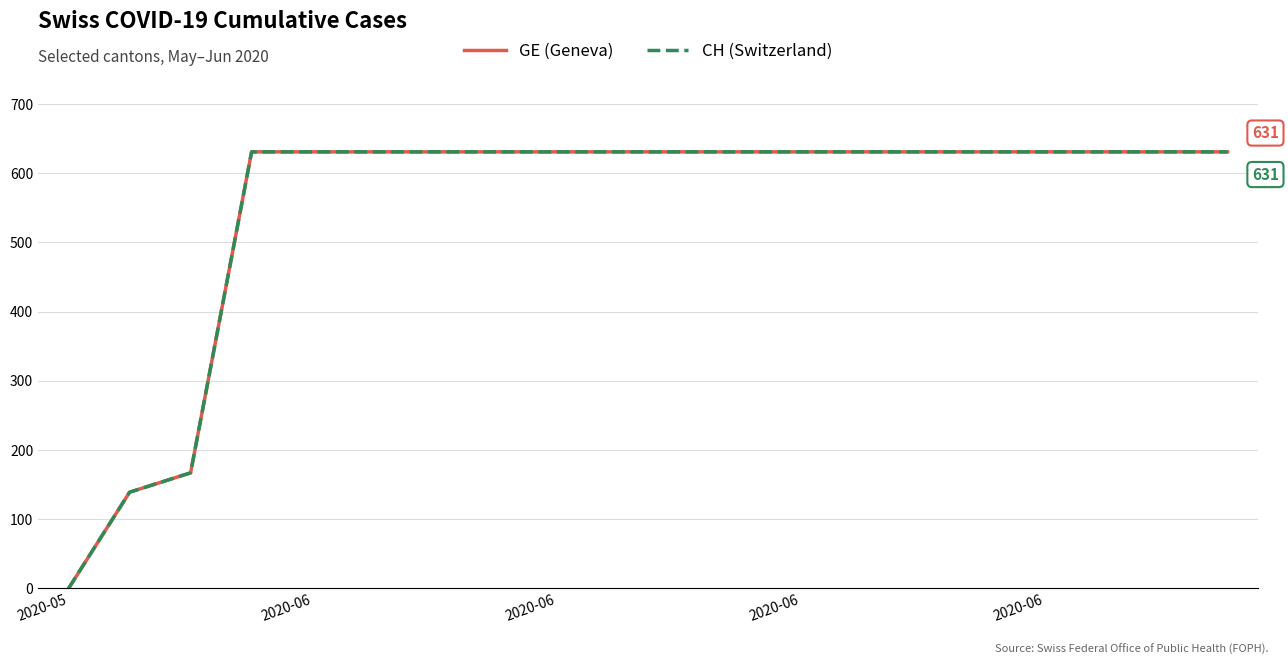

What is the value of the GE (Geneva) point at the 11th from the left?

631